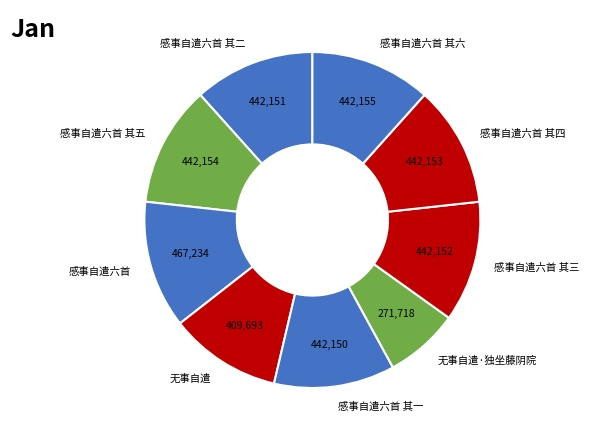

Is it true that 感事自遣六首 其六 is 27% of the pie?

False